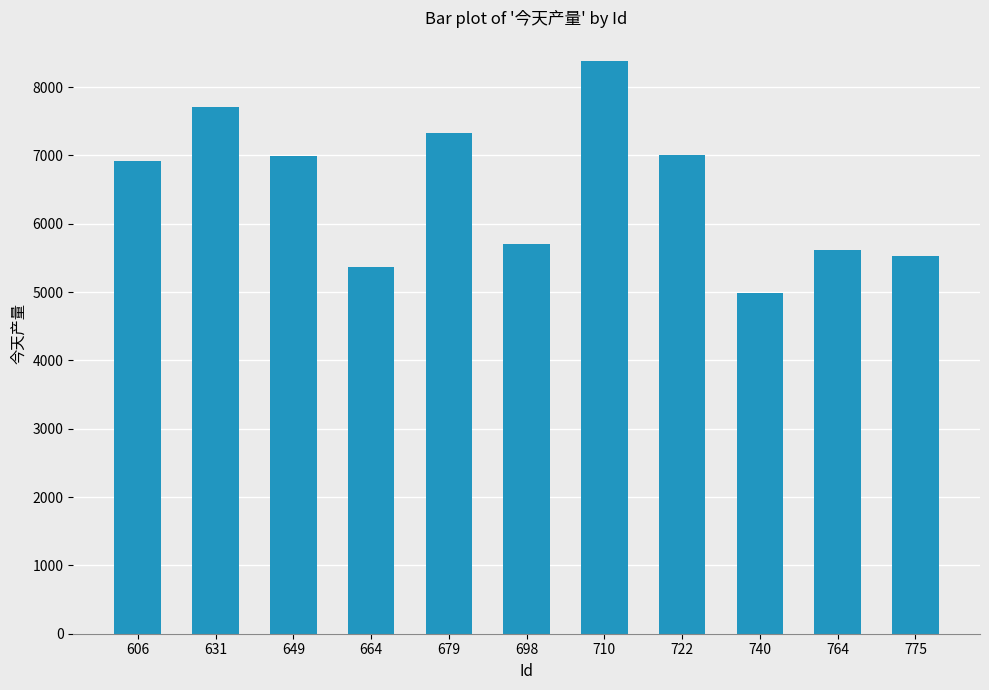

What is the maximum value shown in the chart?

8381.5